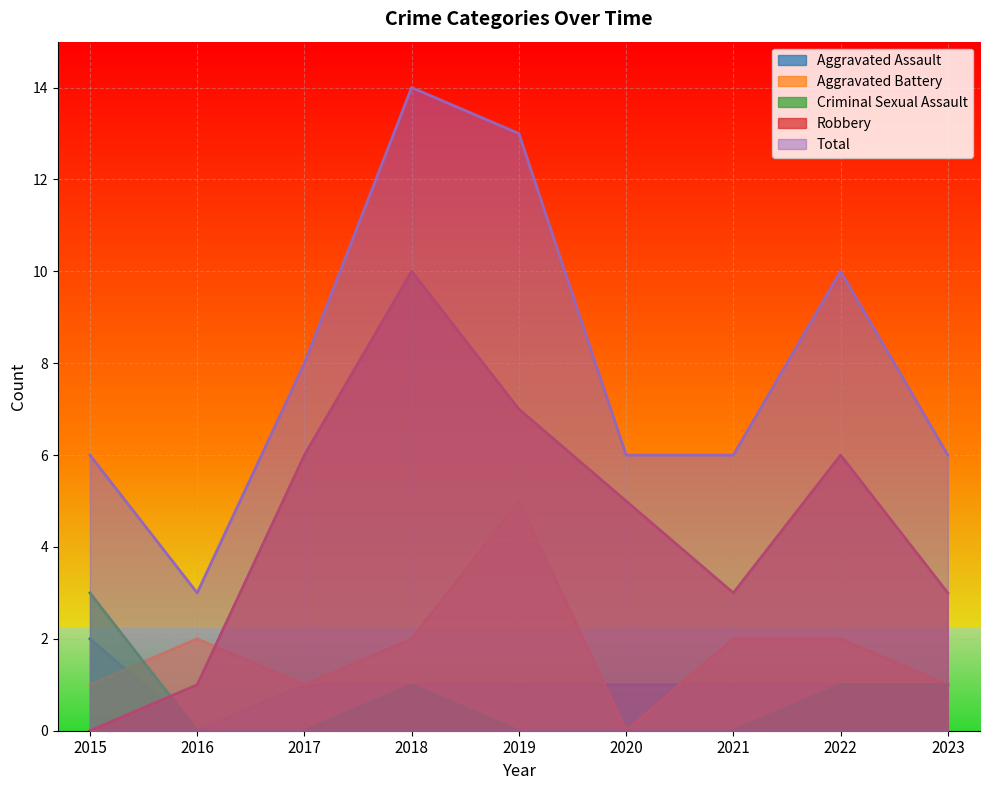

What is the total value across all series at 2021?

12